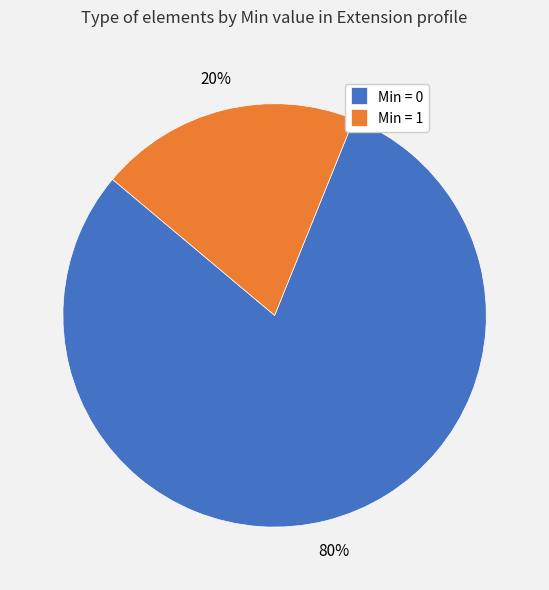

Is it true that Min = 1 is 34% of the pie?

False